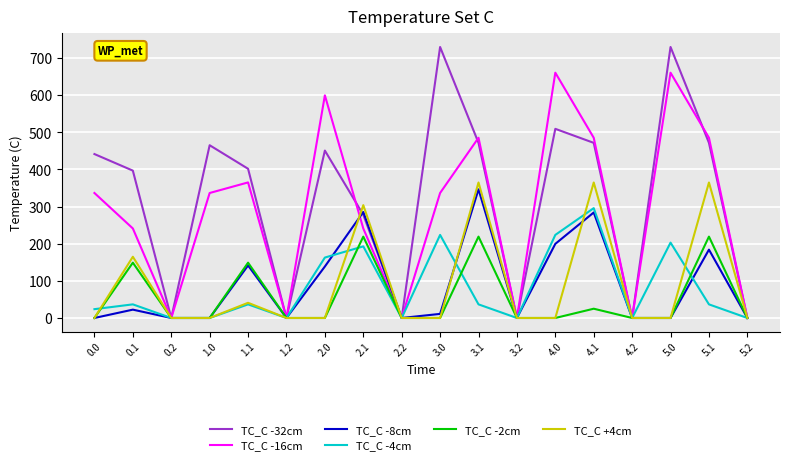

The TC_C -4cm series shows 23.8 at 0.0. True or false?

True